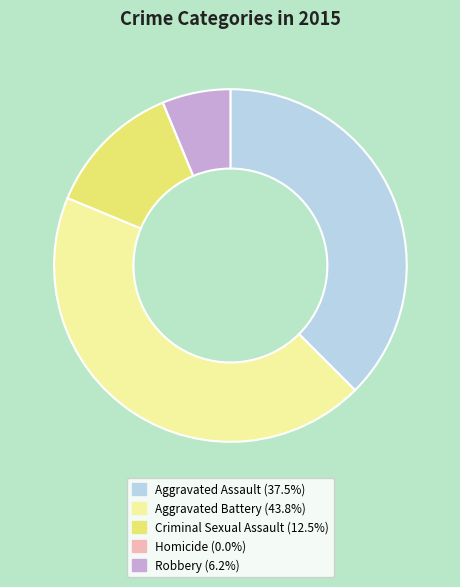

Is it true that Criminal Sexual Assault is 19% of the pie?

False